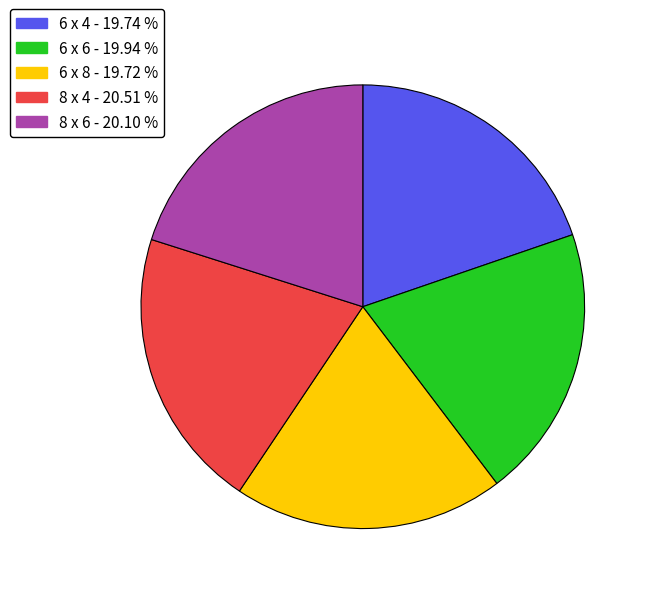

Do 6 x 8 - 19.72 % and 6 x 4 - 19.74 % together represent more than half of the pie?

No